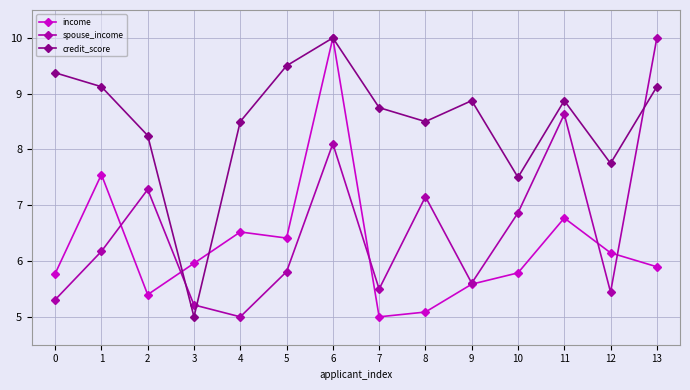

Which category has the highest value in the credit_score series?

6